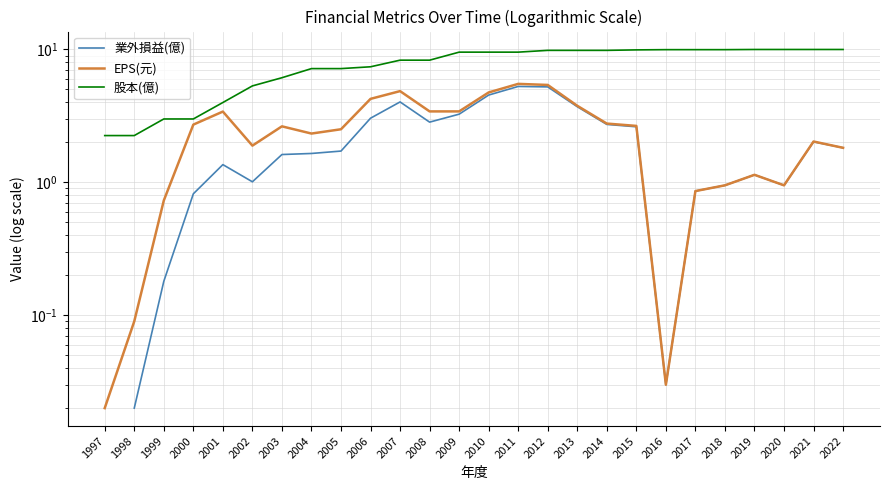

What is the difference between the 業外損益(億) values at 2004 and 1999?

1.5